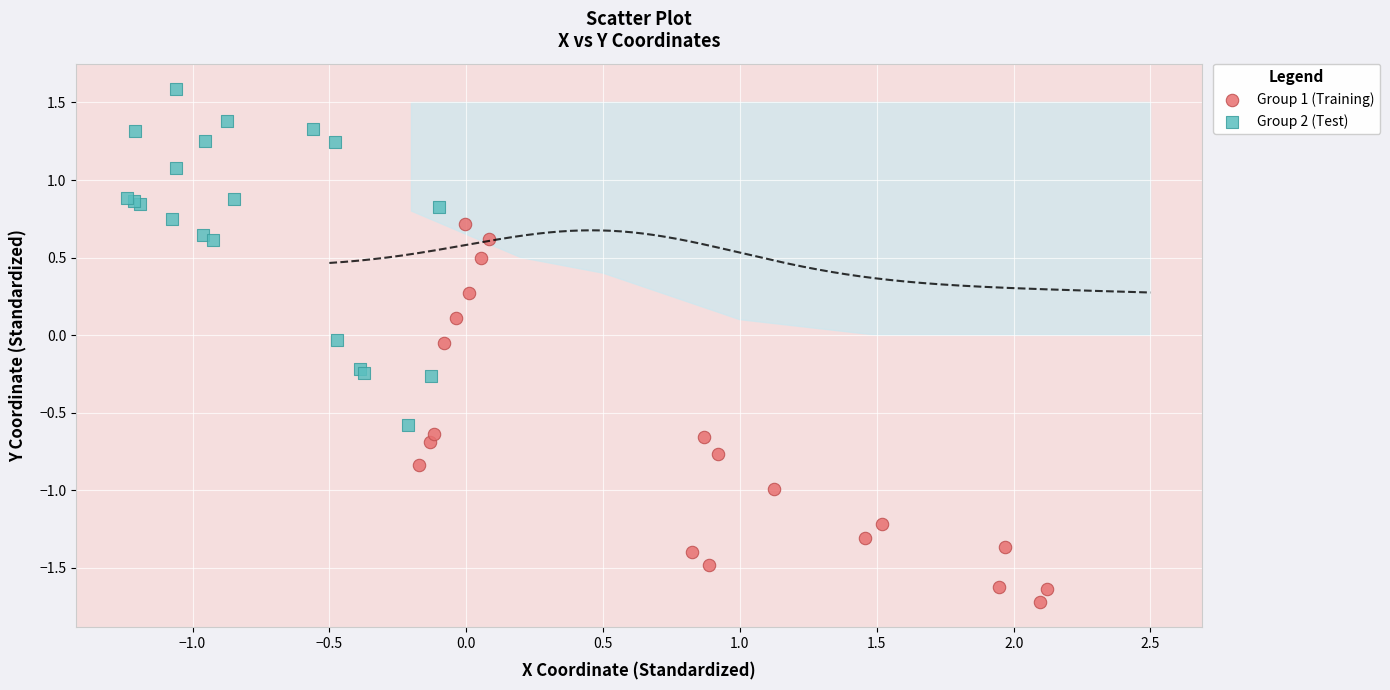

Which series has the largest Y range (max minus min)?

Group 1 (Training)